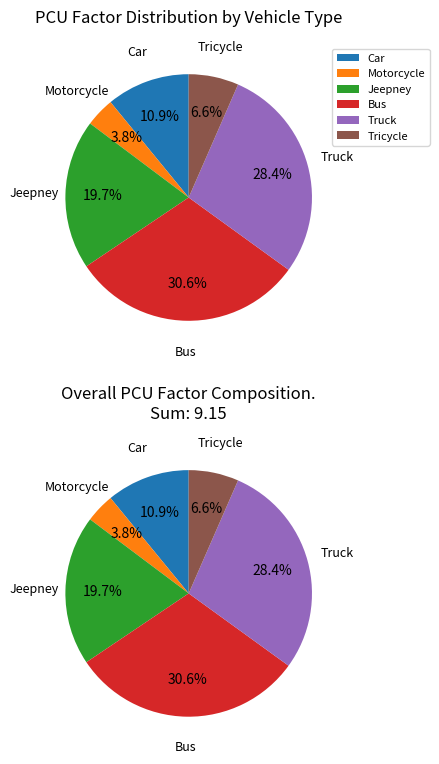

To the nearest percent, what is the difference between the Tricycle and Jeepney slice percentages?

13%